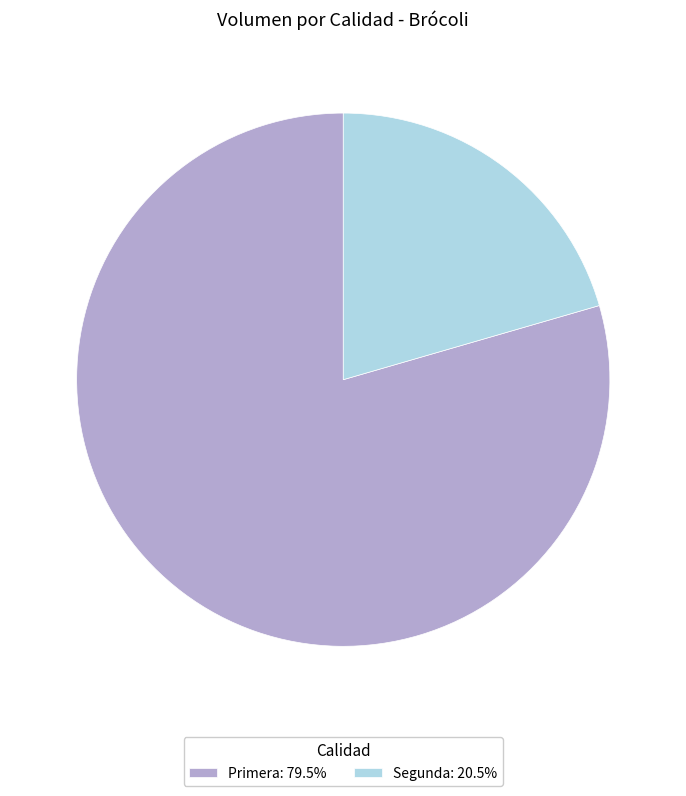

Which category has the biggest portion of the pie?

Primera